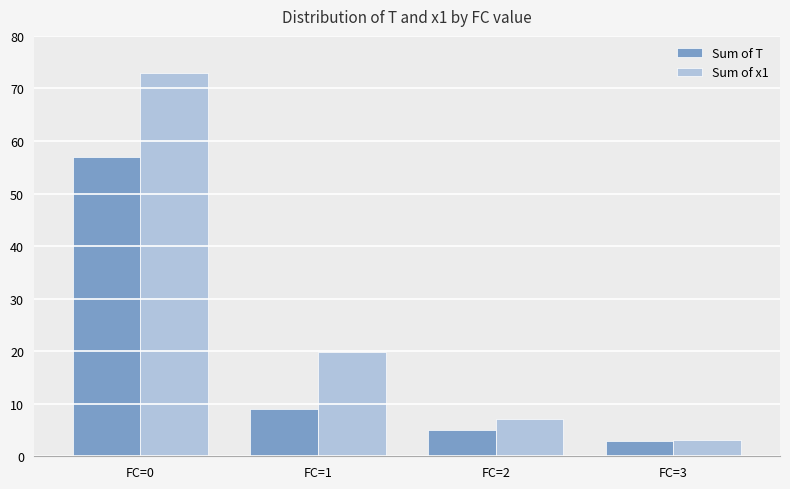

Read the Sum of x1 value at FC=0.

72.9